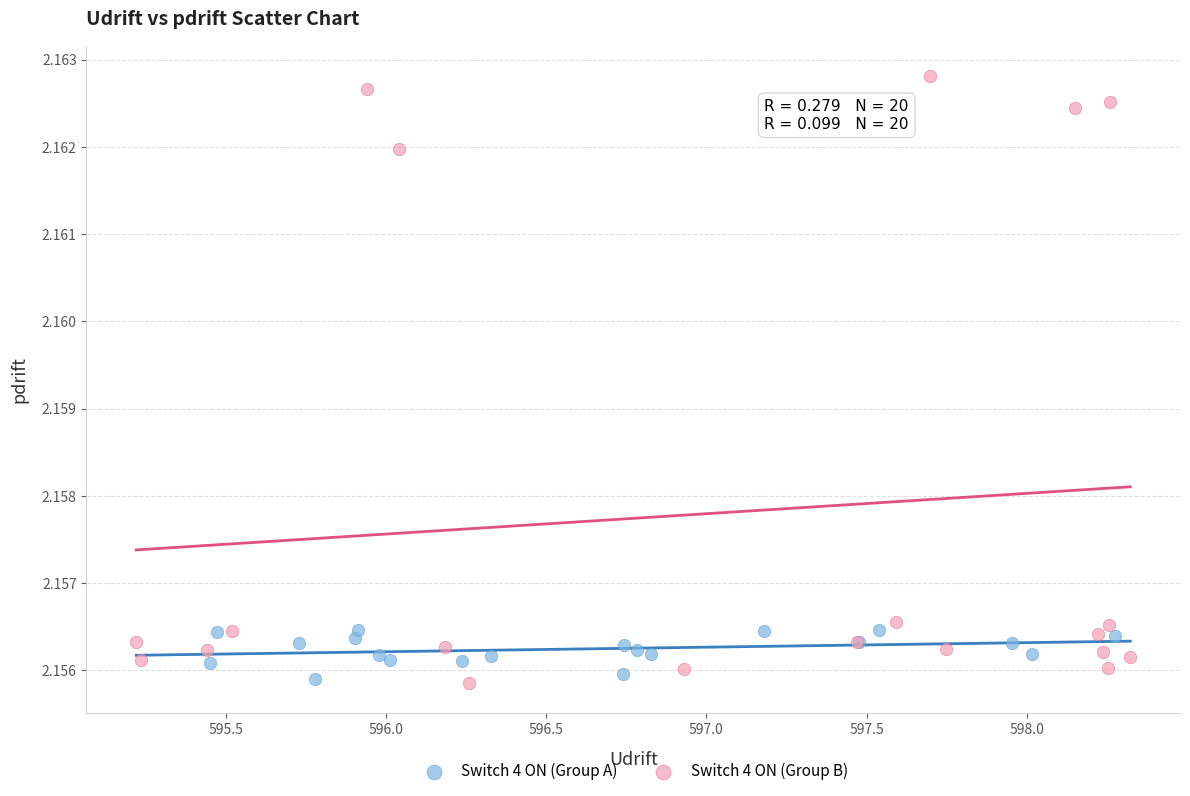

What are all the series names shown in the legend?

Switch 4 ON (Group A), Switch 4 ON (Group B)